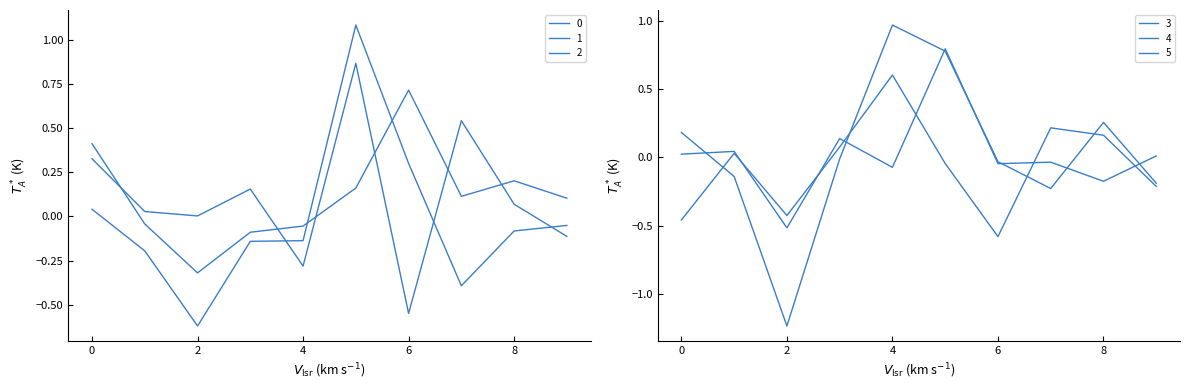

Does the chart have visible grid lines?

No